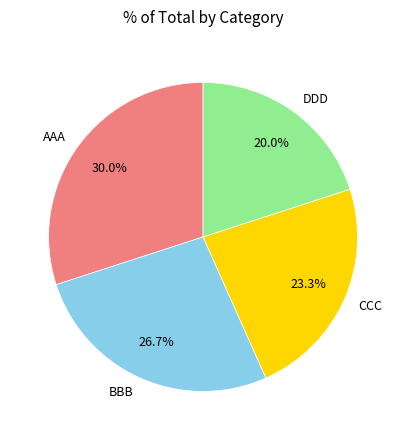

How many segments does this pie chart have?

4